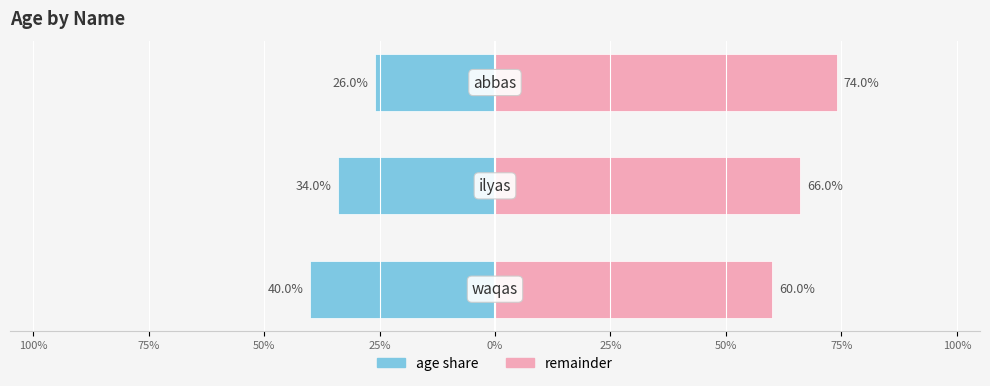

What is the difference between the maximum and minimum values in the remainder (right) series?

14